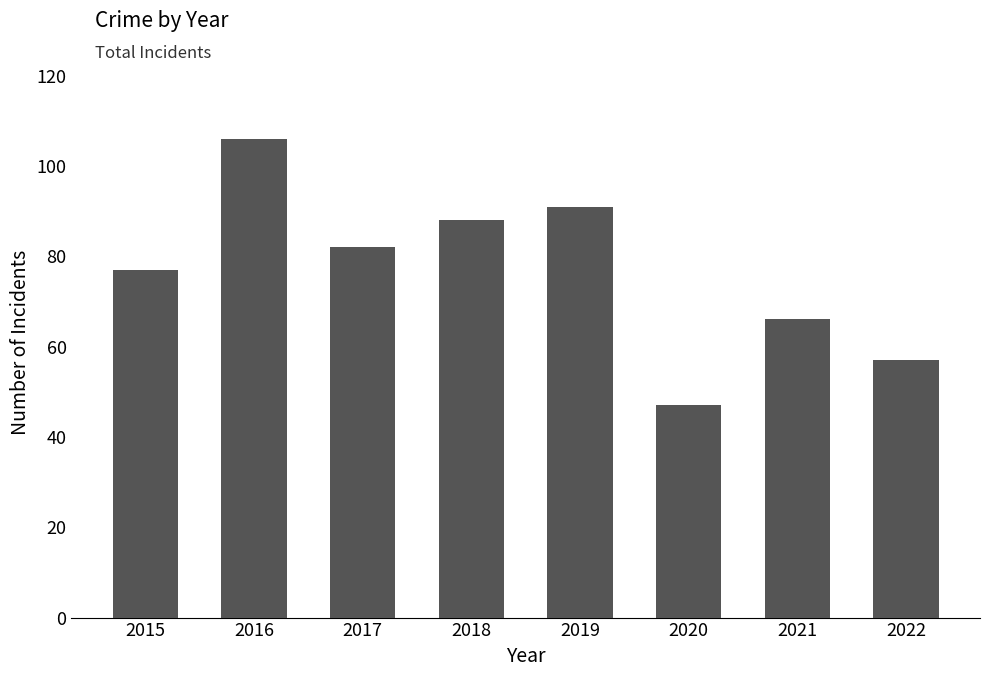

How many values are below 82?

4